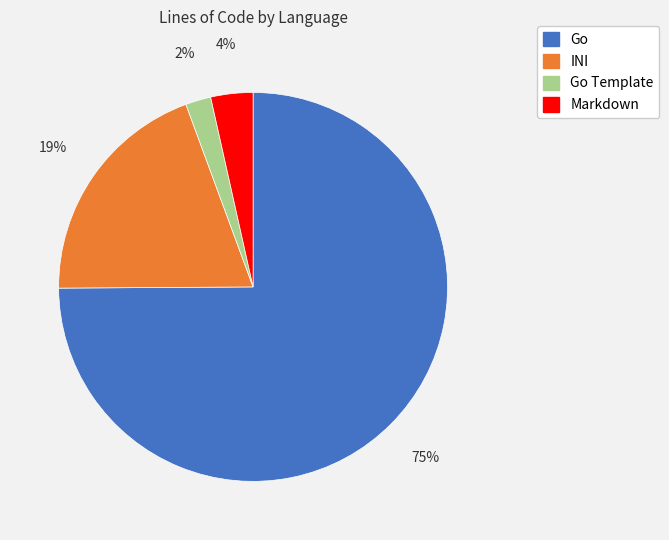

How many slices are in this pie chart?

4